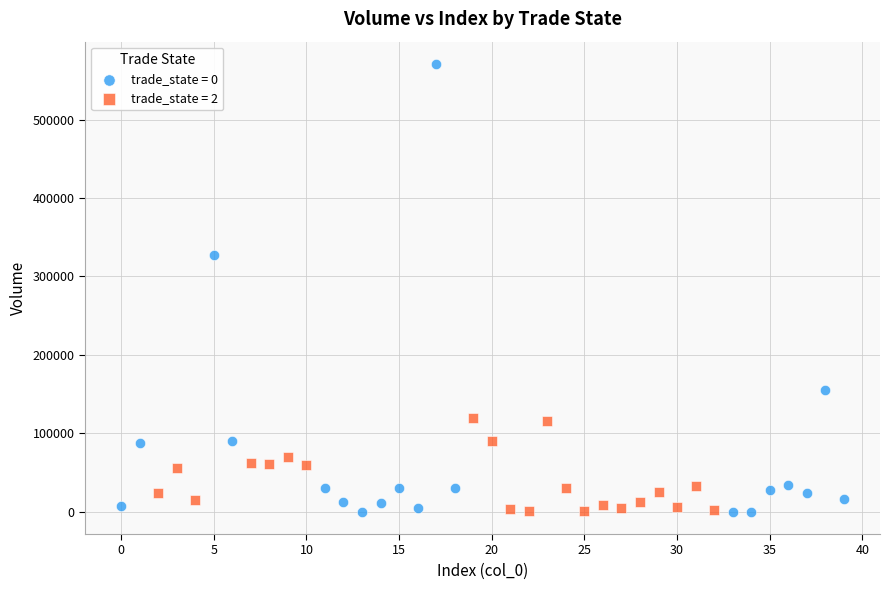

Which series reaches the maximum Y coordinate?

trade_state = 0